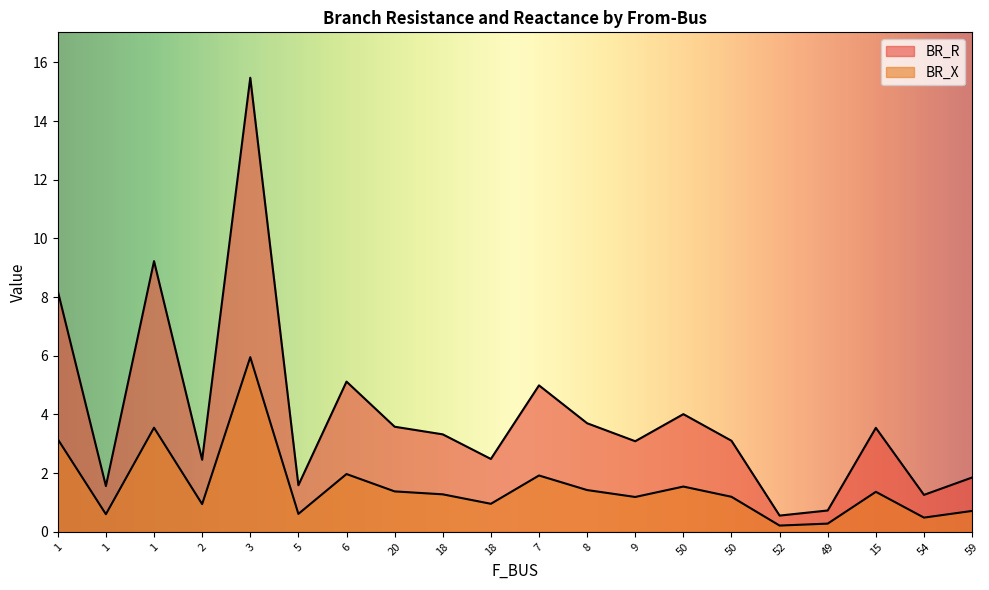

What is the difference between the BR_X values at 52 and 1?

3.3